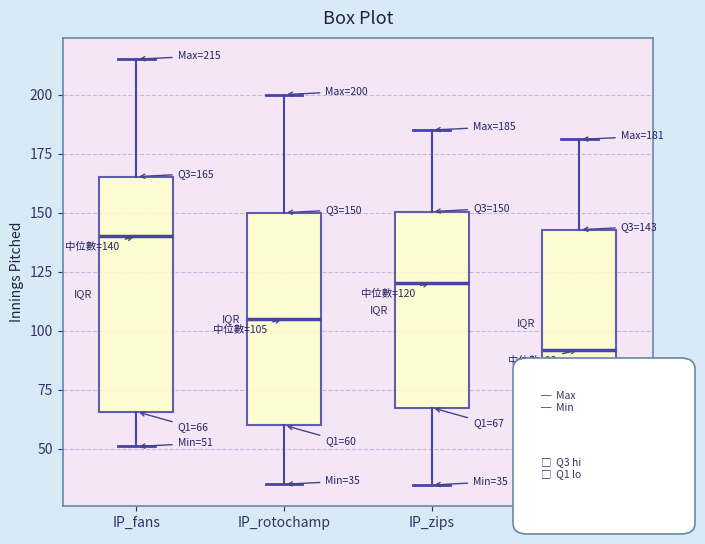

Which box's median line is the lowest?

IP_marcel